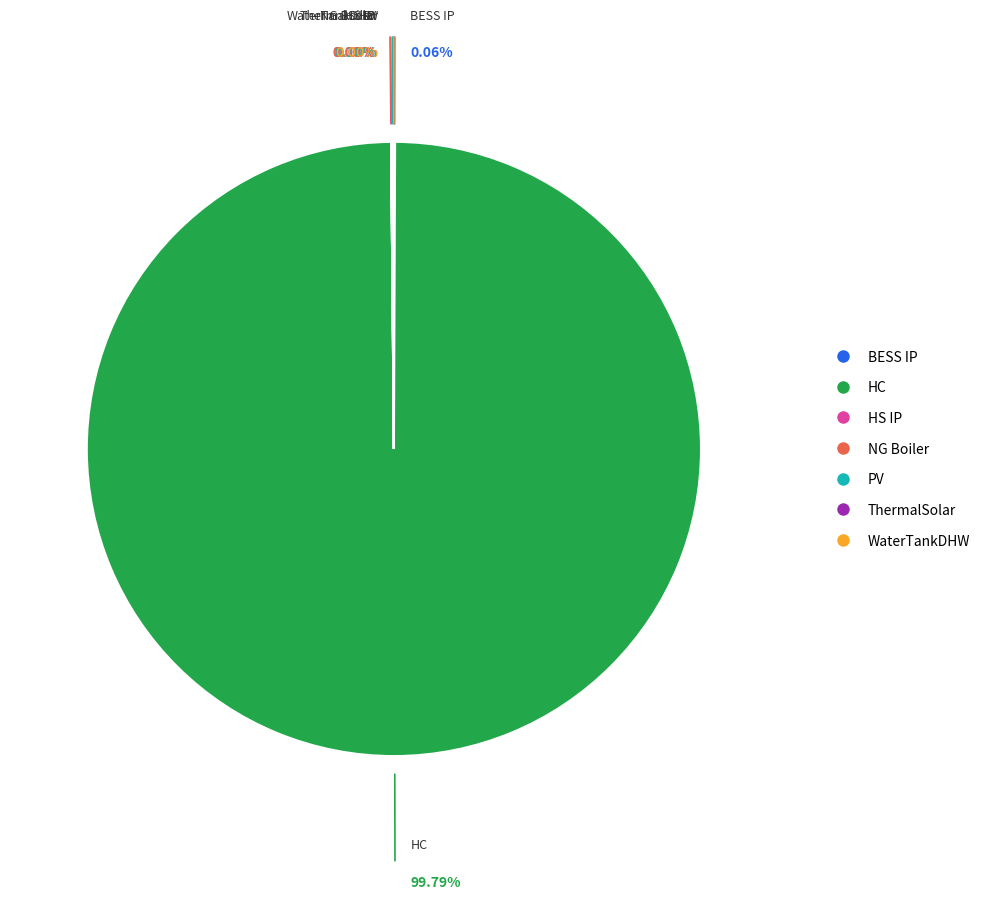

Between ThermalSolar_Building1 and HS_IP_Building1, which is larger?

ThermalSolar_Building1